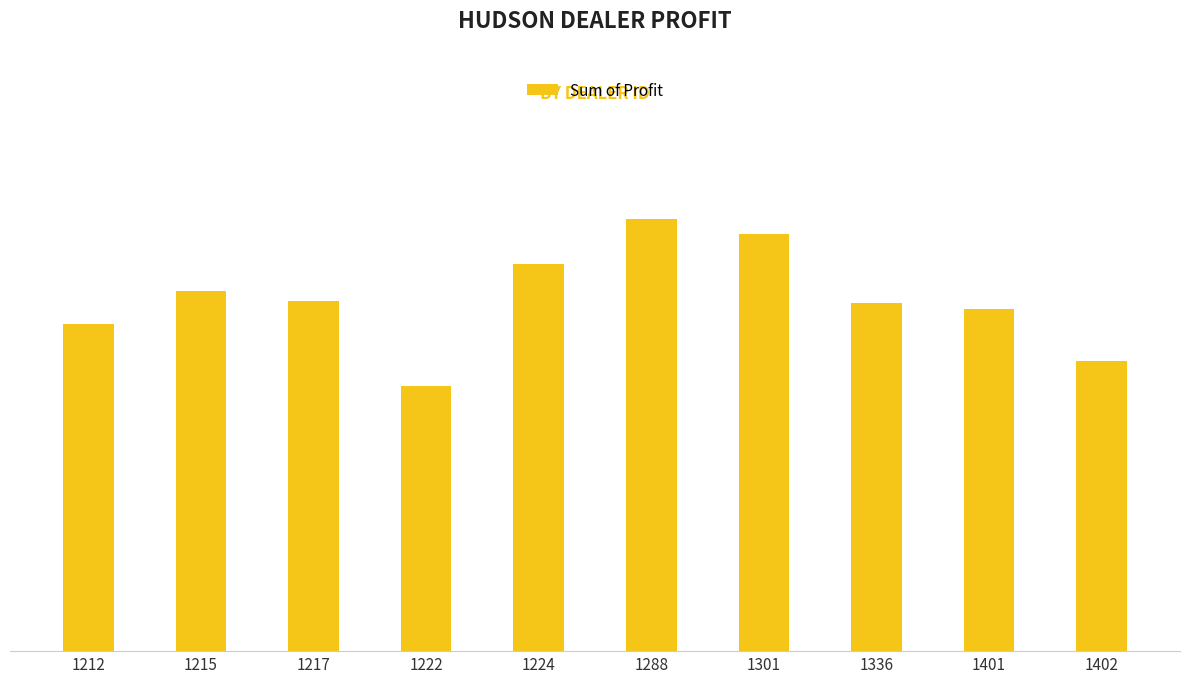

List the labels in order of value, smallest first.

1222, 1402, 1212, 1401, 1336, 1217, 1215, 1224, 1301, 1288